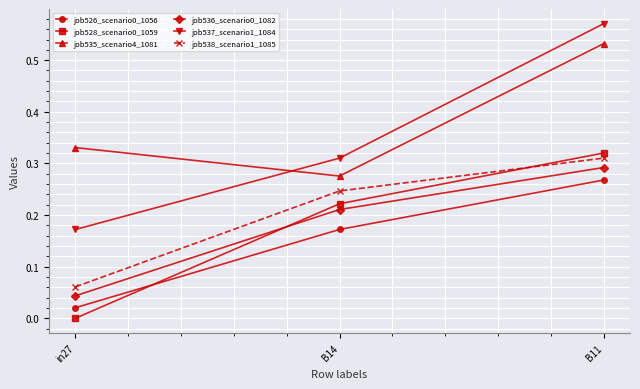

Which series has the widest spread of values?

job537_scenario1_1084